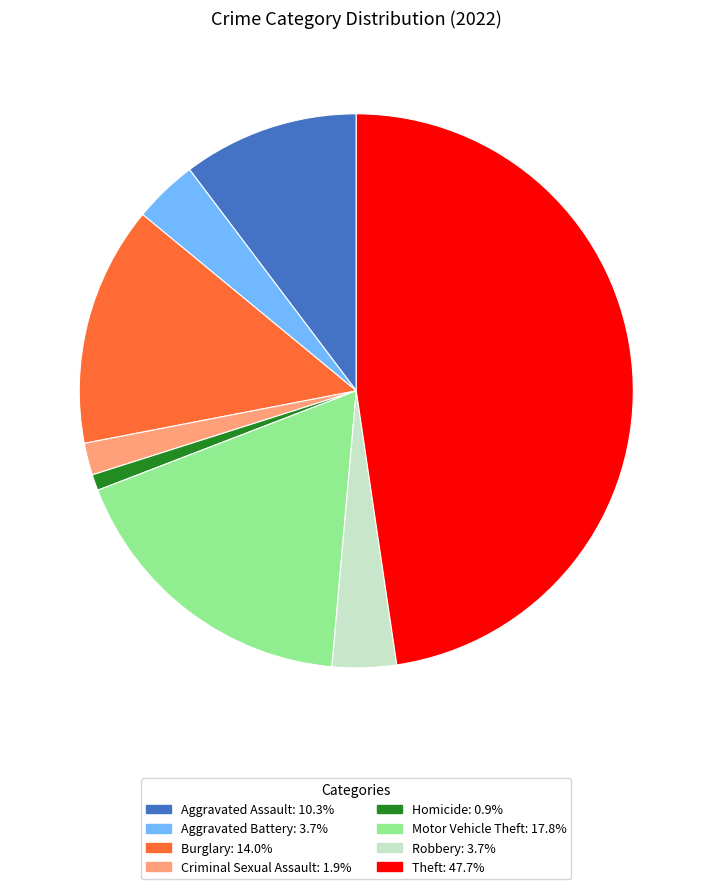

Count the number of slices in the pie.

8